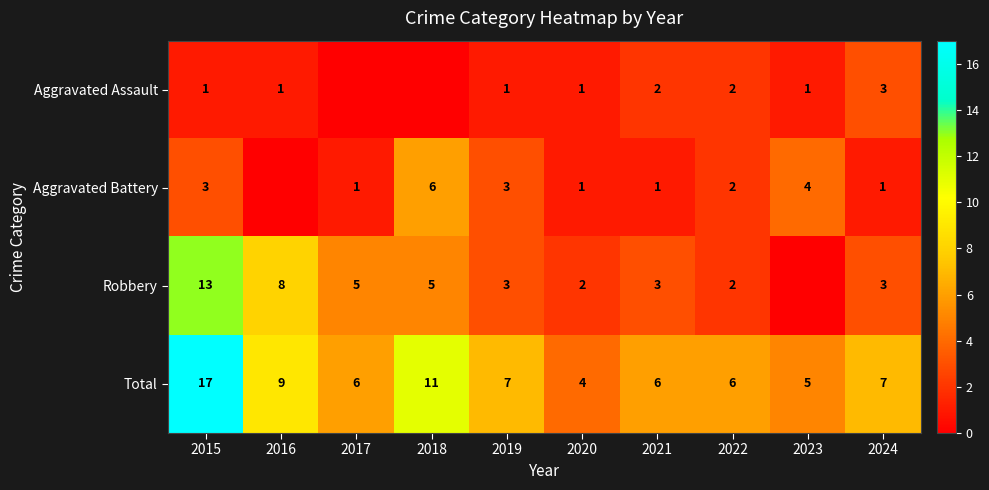

What is the difference between the maximum and minimum values in the Total series?

13